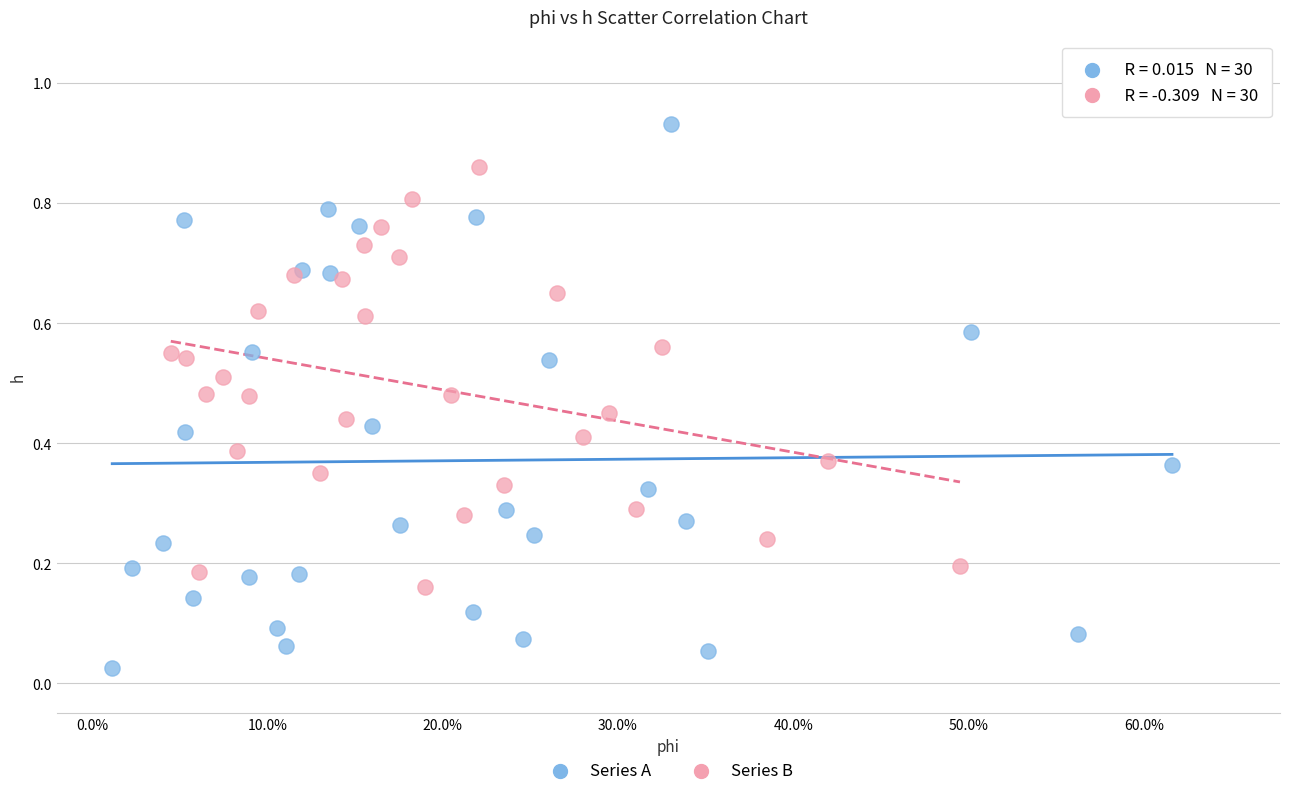

Which series contains the lowest Y value?

Series A